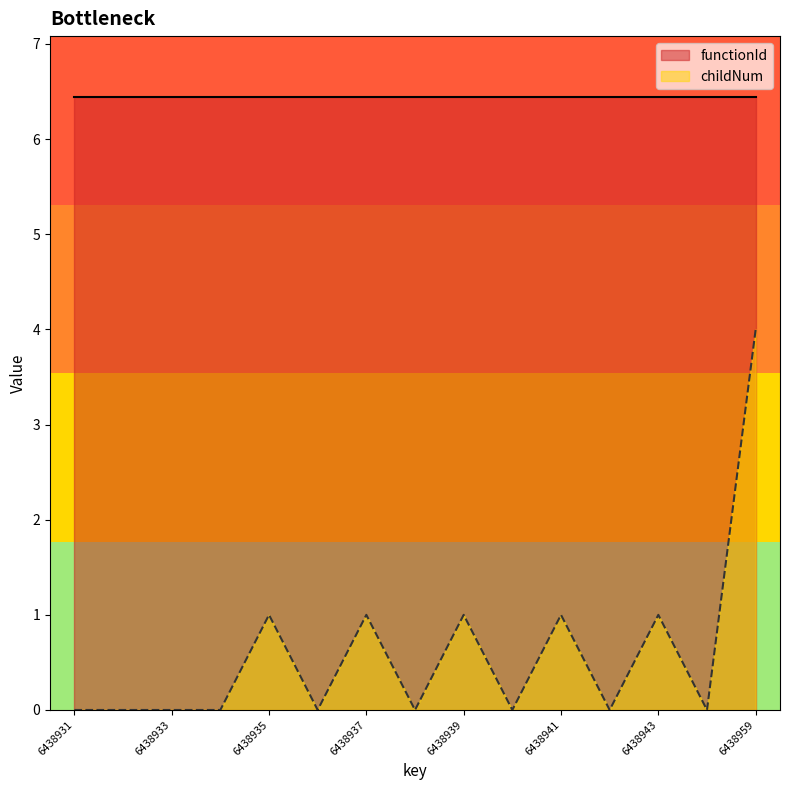

The value at 6438932 is 0. True or false?

True